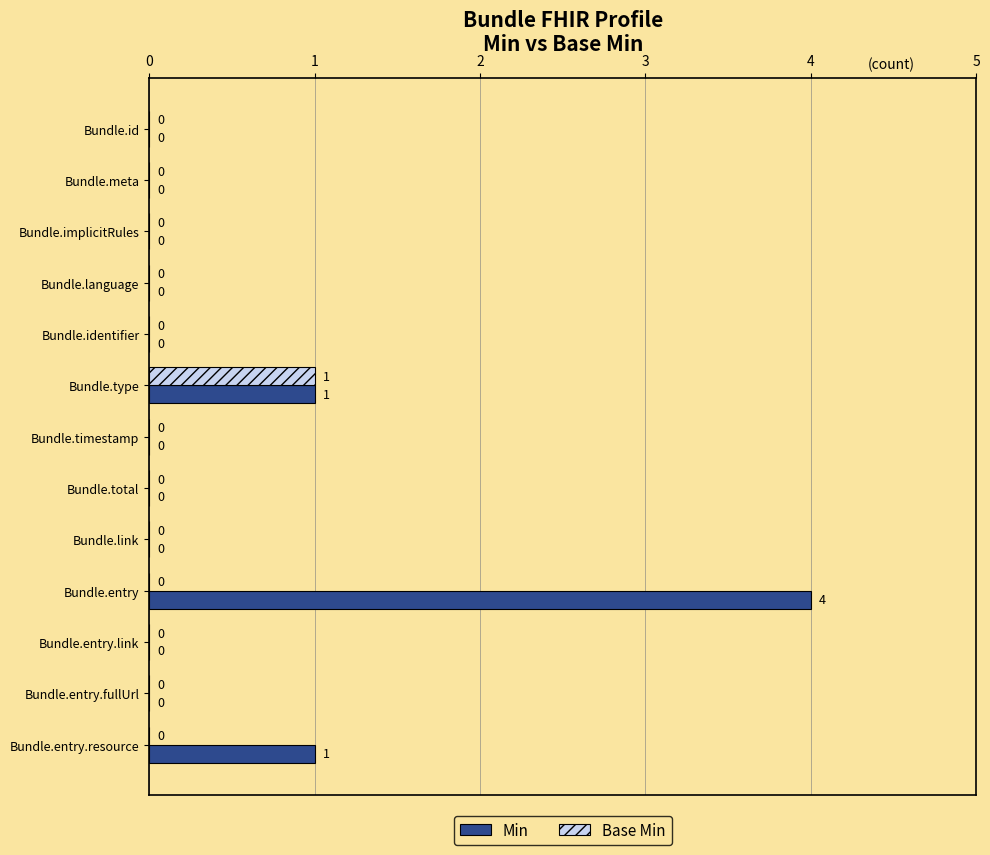

True or false: Min has a value of 4 at Bundle.entry.

True